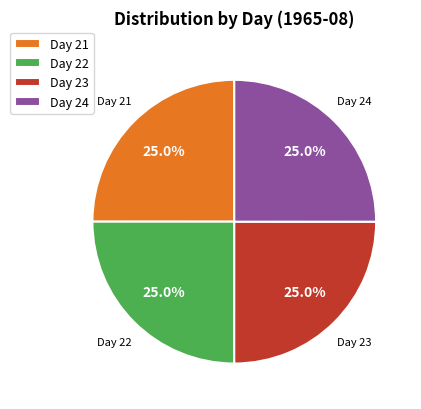

What is the total percentage of Day 23 and Day 22?

50.0%